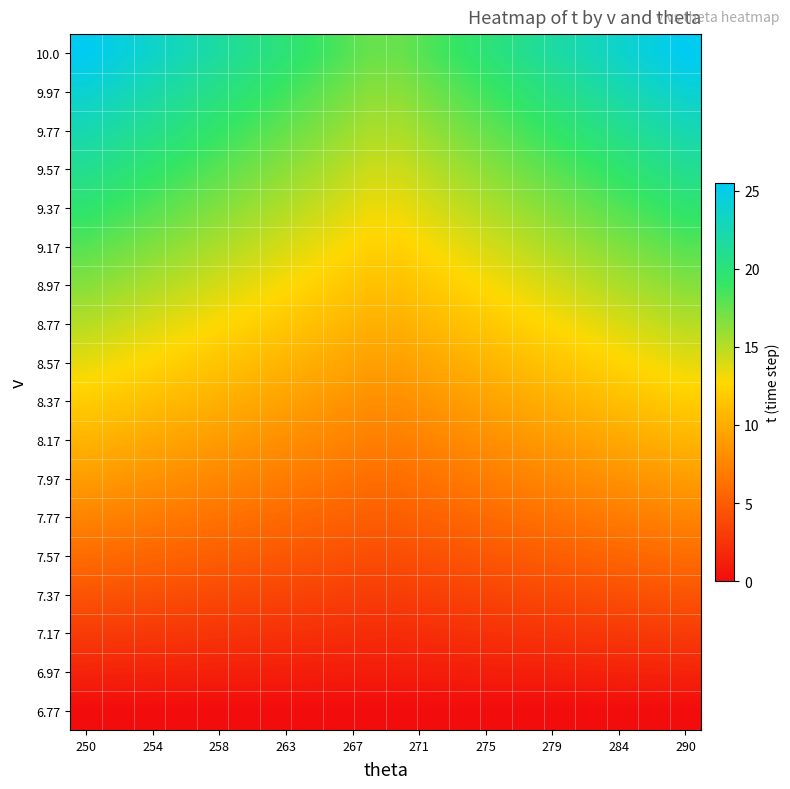

Count the number of data series in this chart.

18